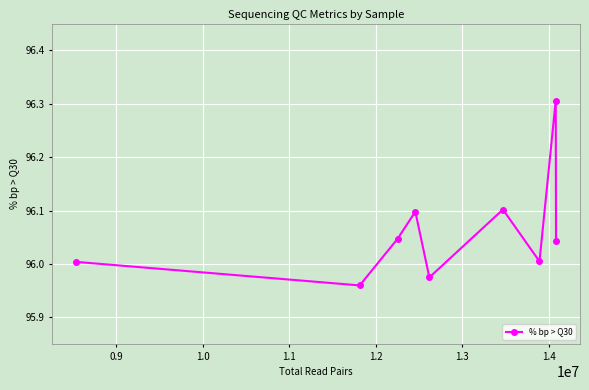

How many lines are shown in the chart?

1